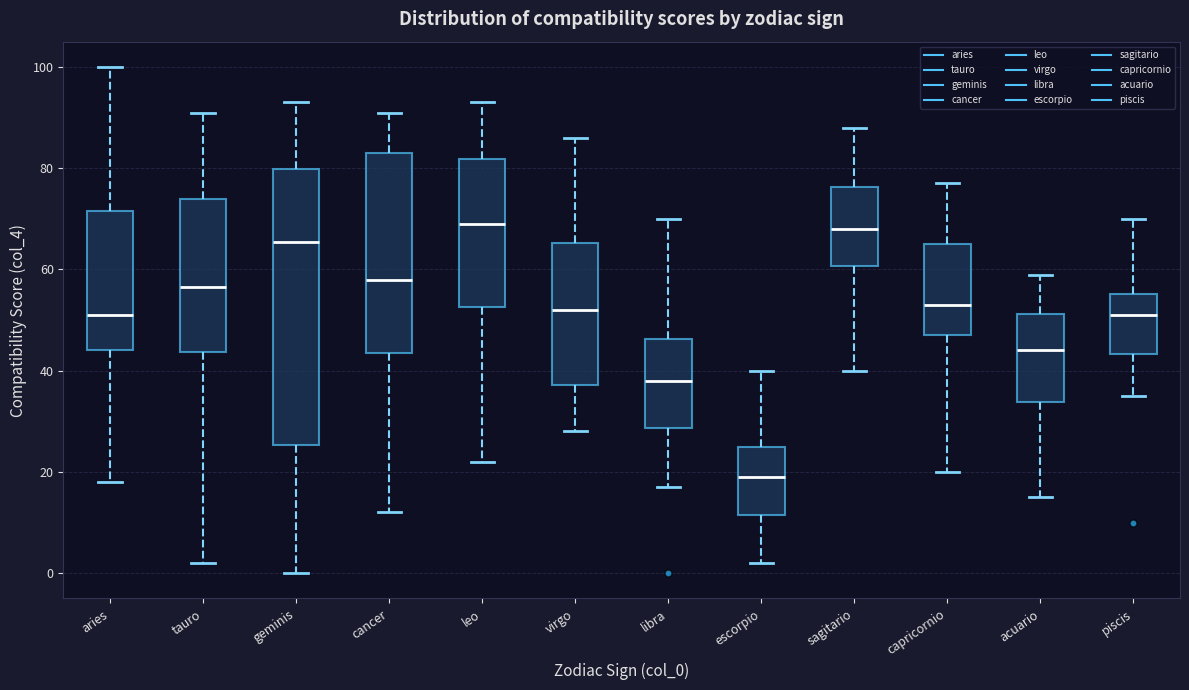

Which box has the lowest median line?

escorpio